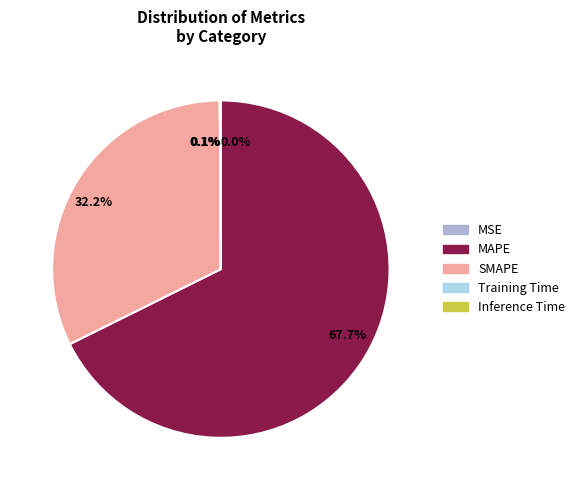

Is there a majority slice in this chart?

Yes